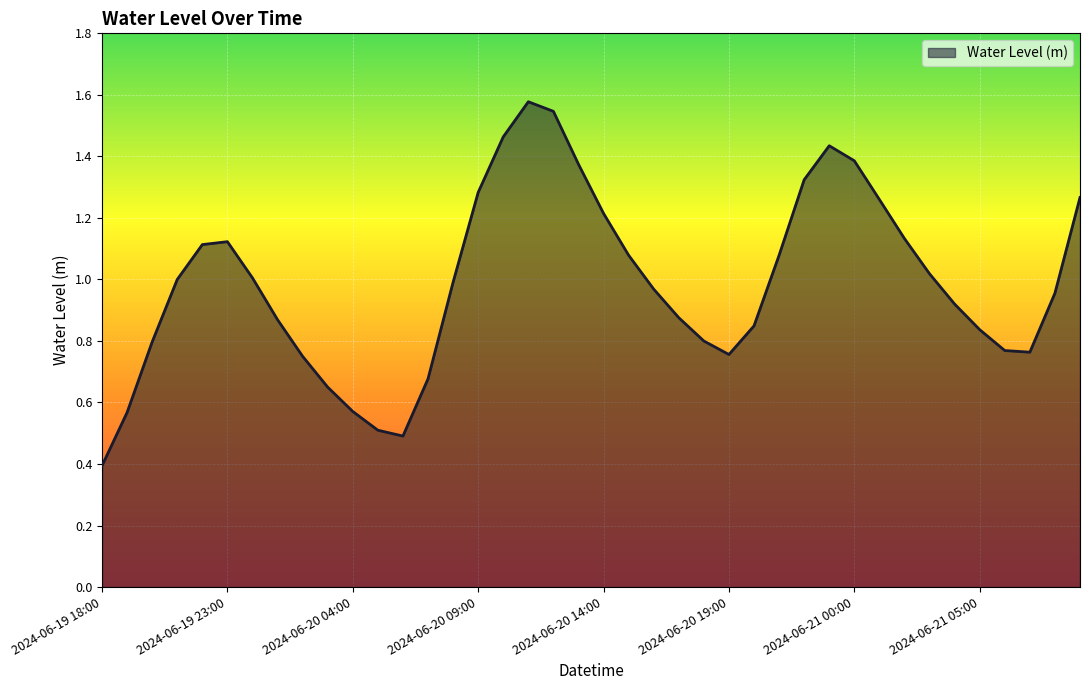

What is the difference between the maximum and minimum values?

1.2